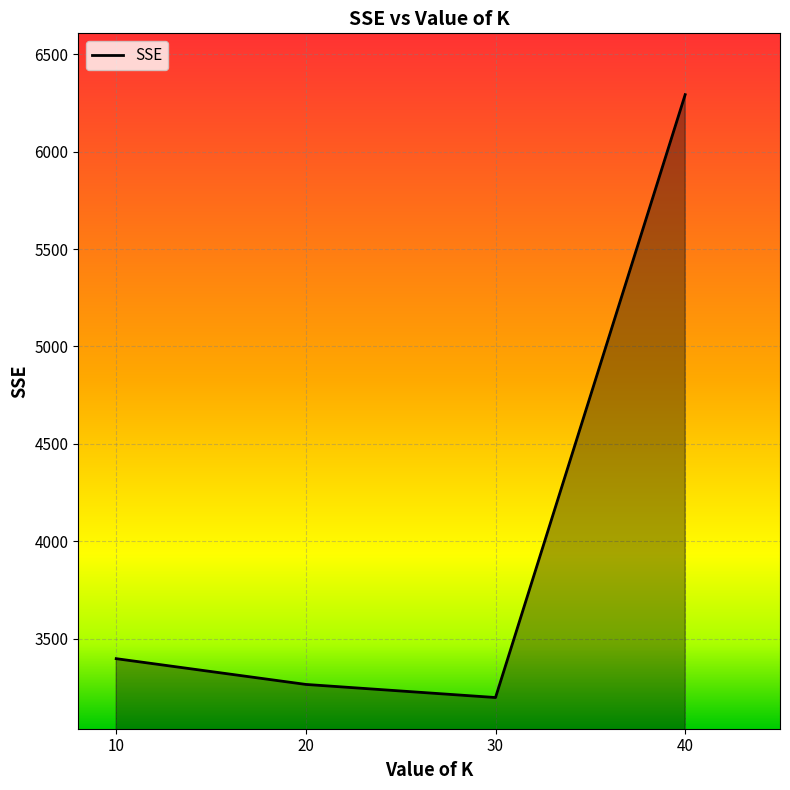

Reading right to left, list all the values displayed in this chart.

40=6291.7	30=3199.4	20=3266.6	10=3398.7